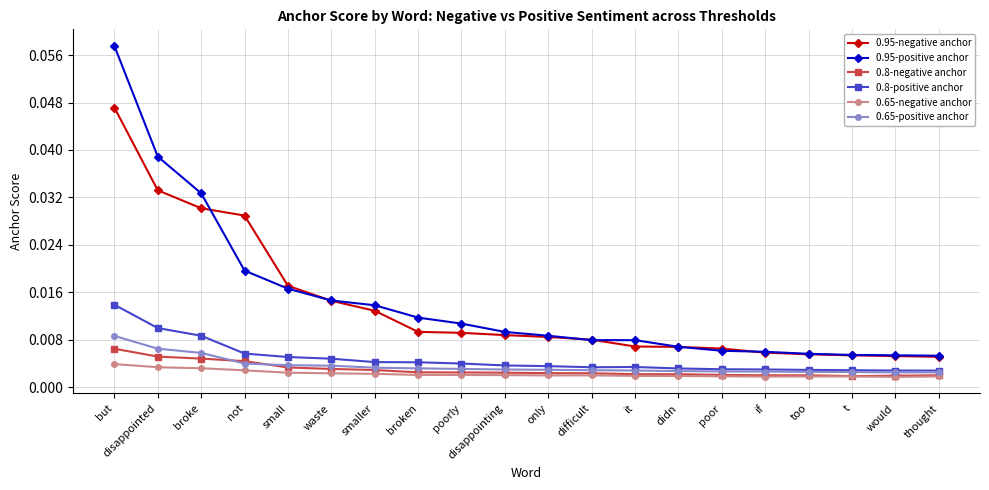

Which series has the largest range (max minus min)?

0.95-positive anchor